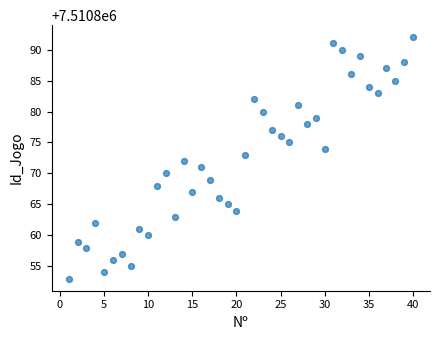

What is the range of Y values (max minus min)?

39